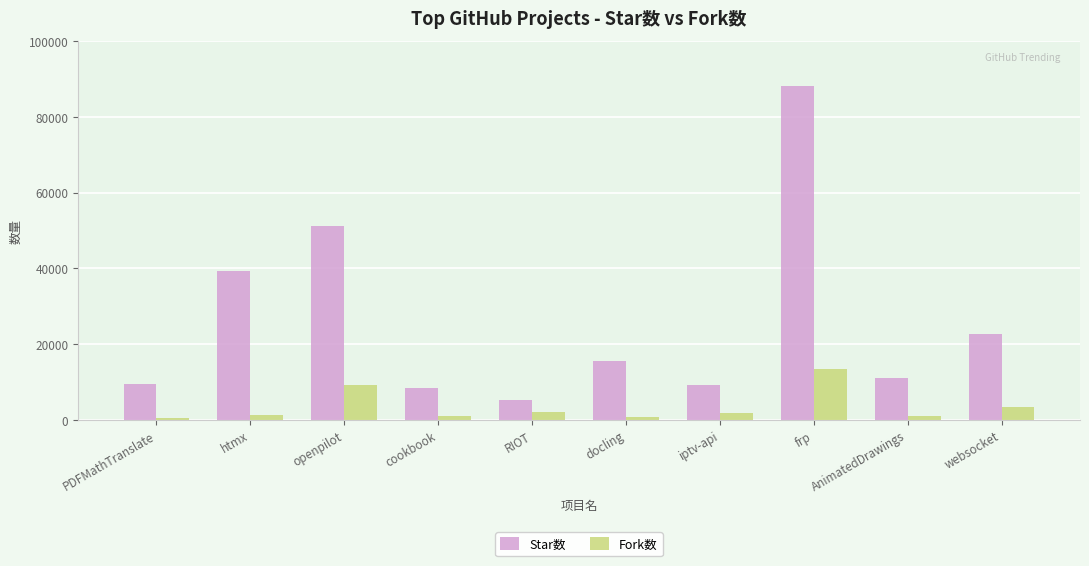

What is the difference between the maximum and second lowest values in the Star数 series?

79661